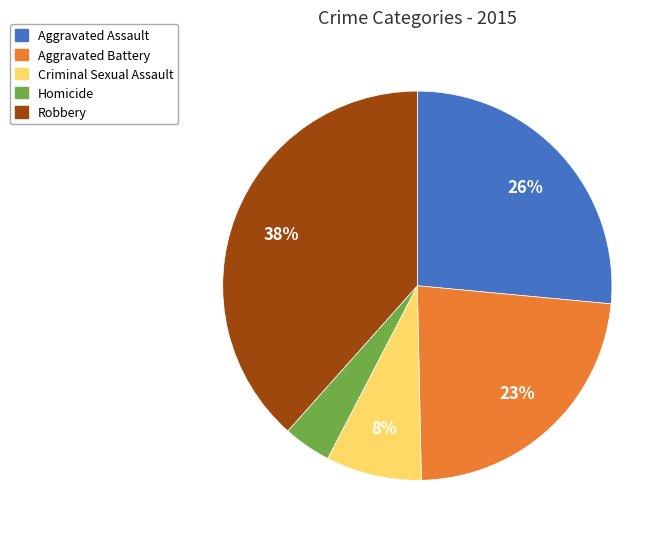

Is it true that Aggravated Battery is 23% of the pie?

True